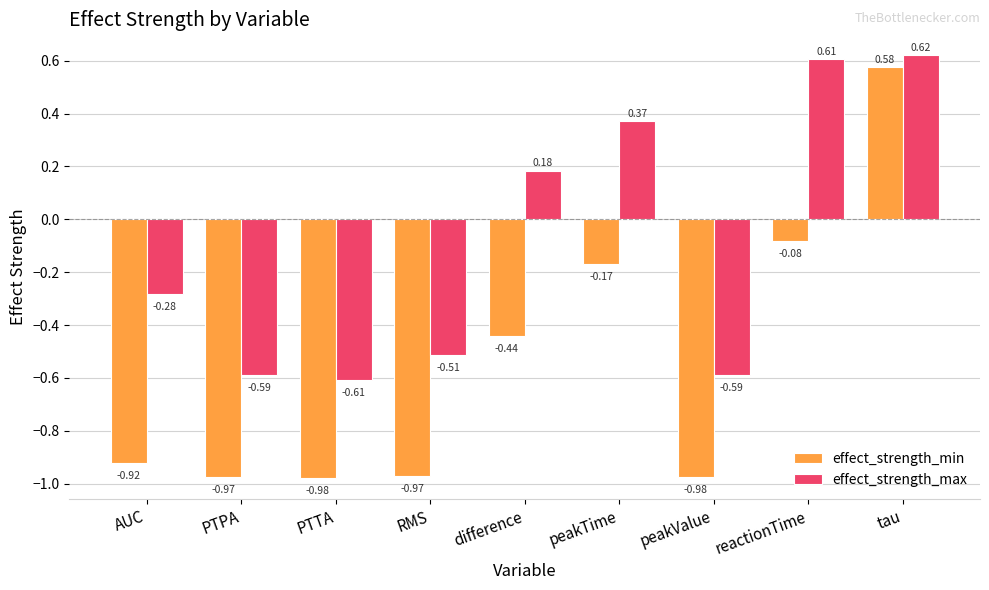

Rank the series by their average value, from highest to lowest.

effect_strength_max, effect_strength_min